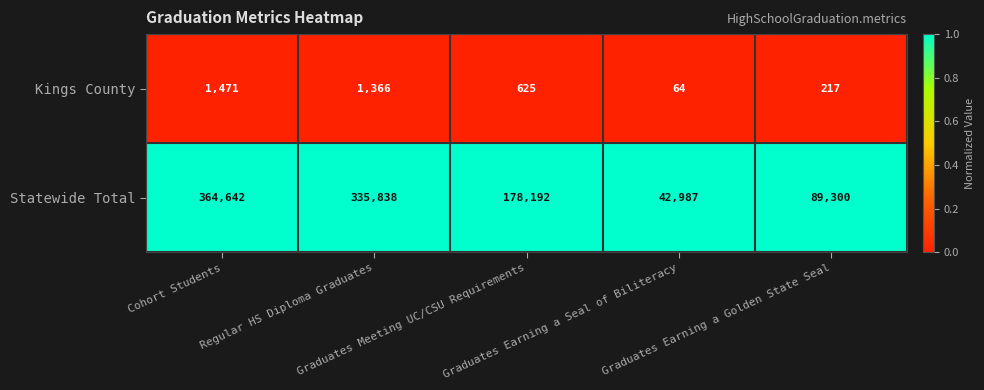

Rank the series by their maximum value, from lowest to highest.

Kings County, Statewide Total